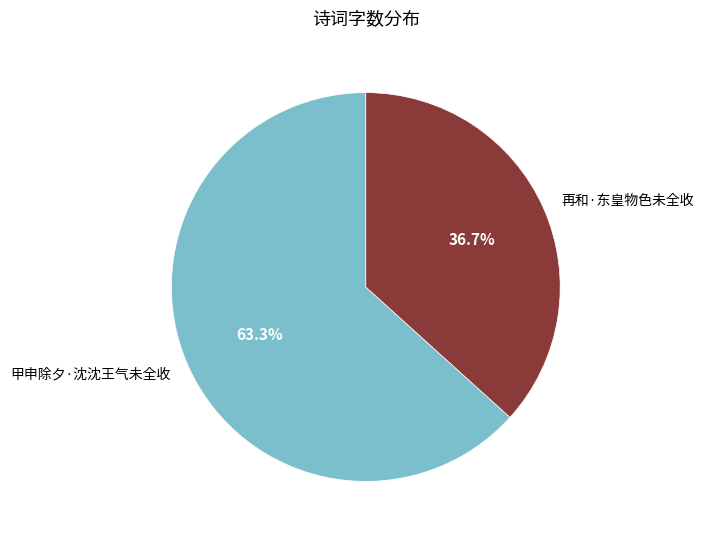

Is there a majority slice in this chart?

Yes